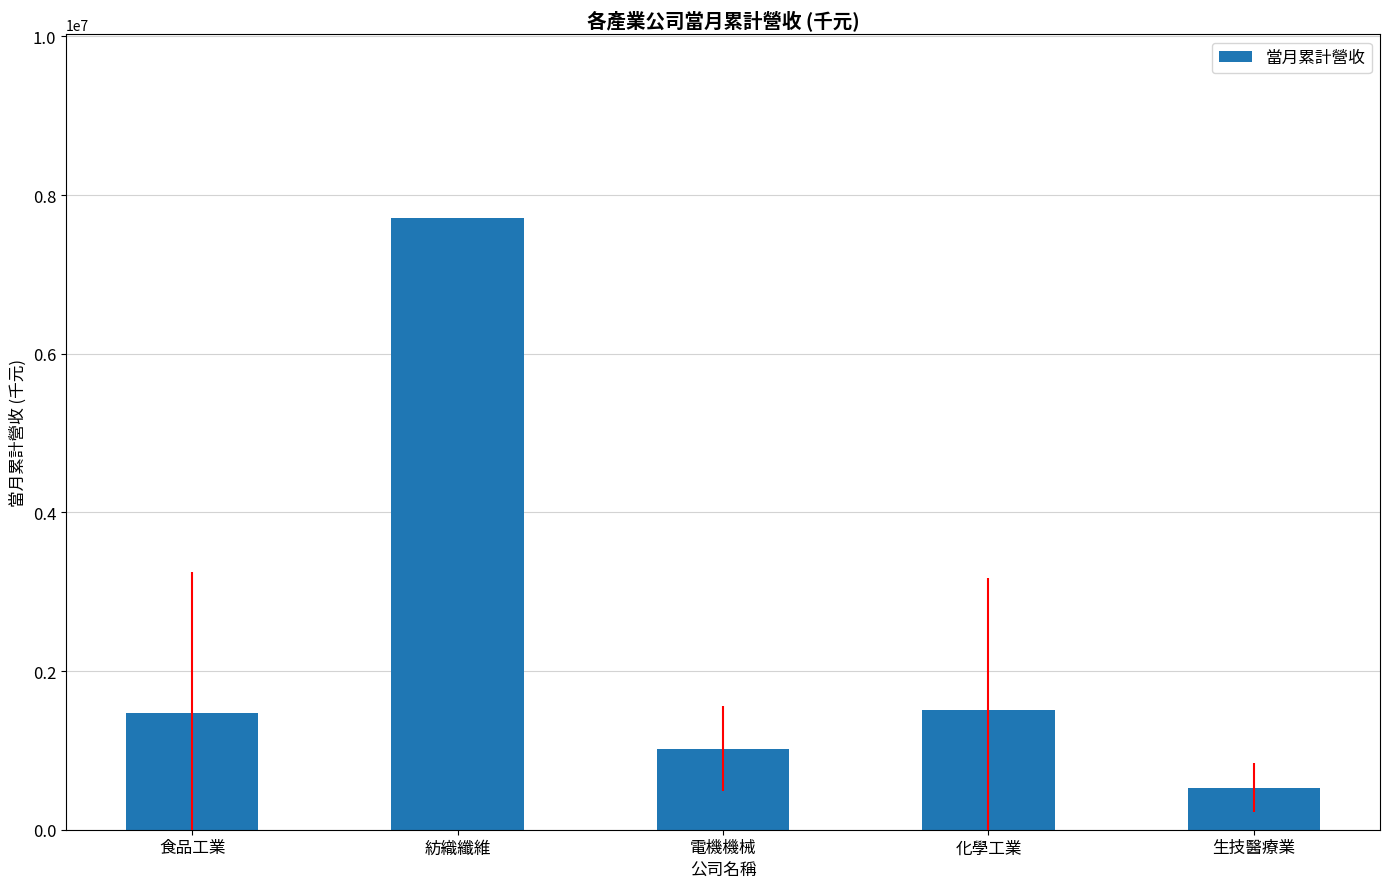

The chart shows a value of 619049.5 at 電機機械. True or false?

False